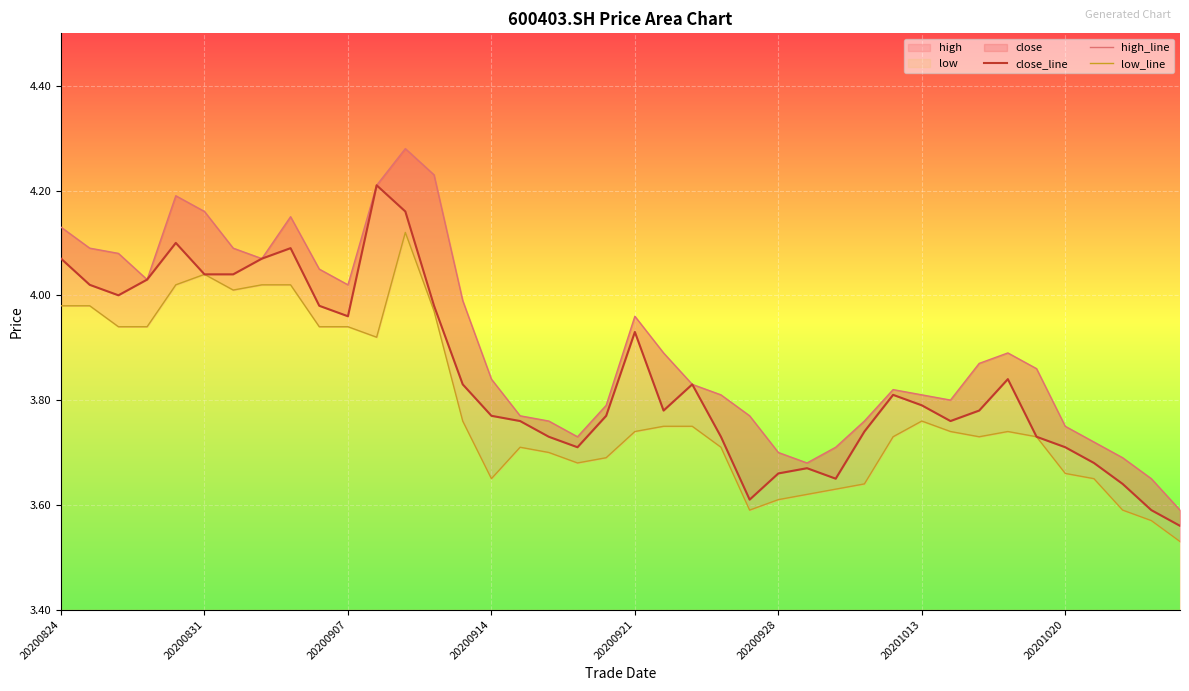

Which series has the largest range (max minus min)?

high_line